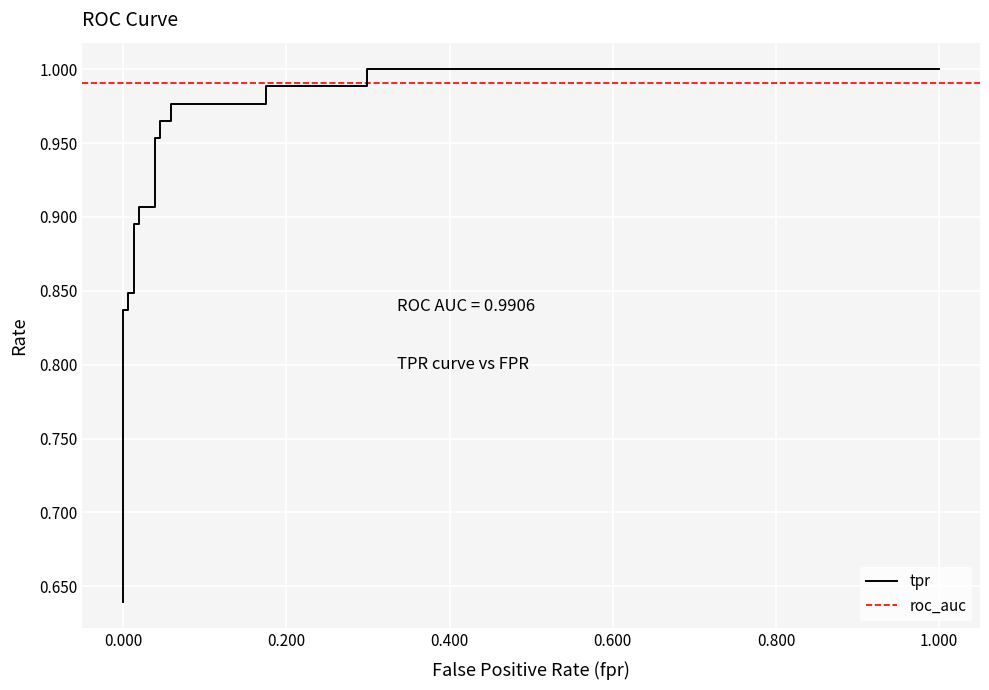

Reading left to right, extract all data points from this chart.

0.6	0.7	0.7	0.7	0.8	0.8	0.8	0.8	0.9	0.9	0.9	0.9	1.0	1.0	1.0	1.0	1.0	1.0	1.0	1.0	1.0	1.0